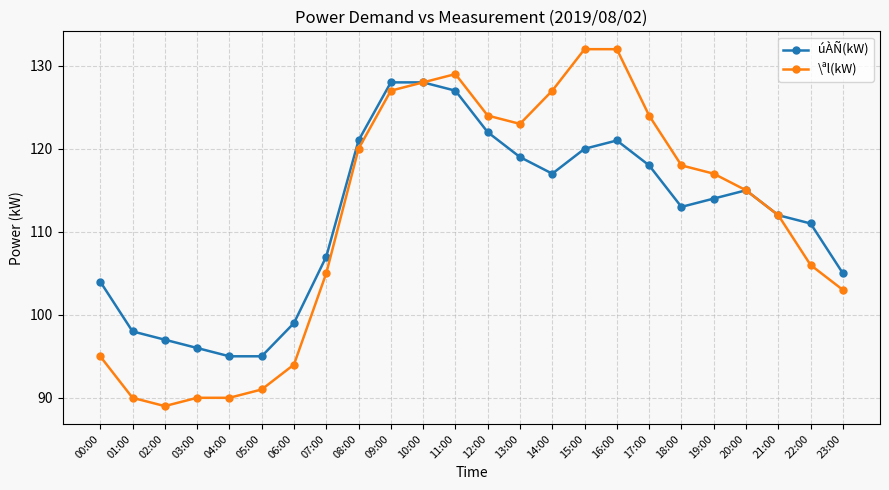

At which label does \ªl(kW) first exceed 117?

08:00